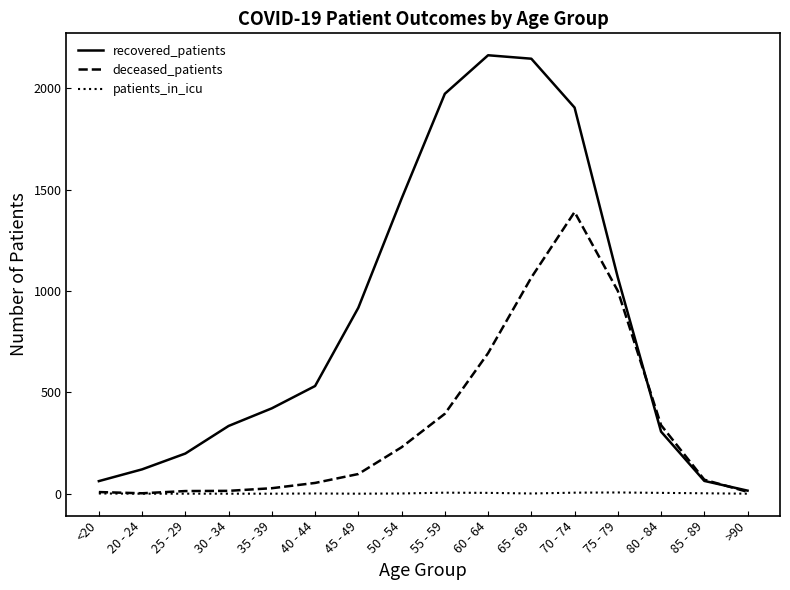

Rank the series by their maximum value, from lowest to highest.

patients_in_icu, deceased_patients, recovered_patients